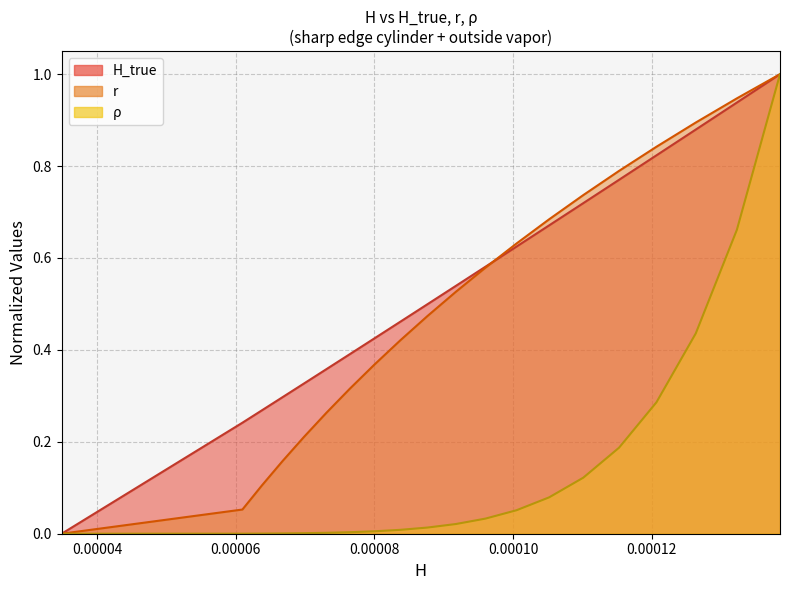

How many values in H_true are above zero?

19